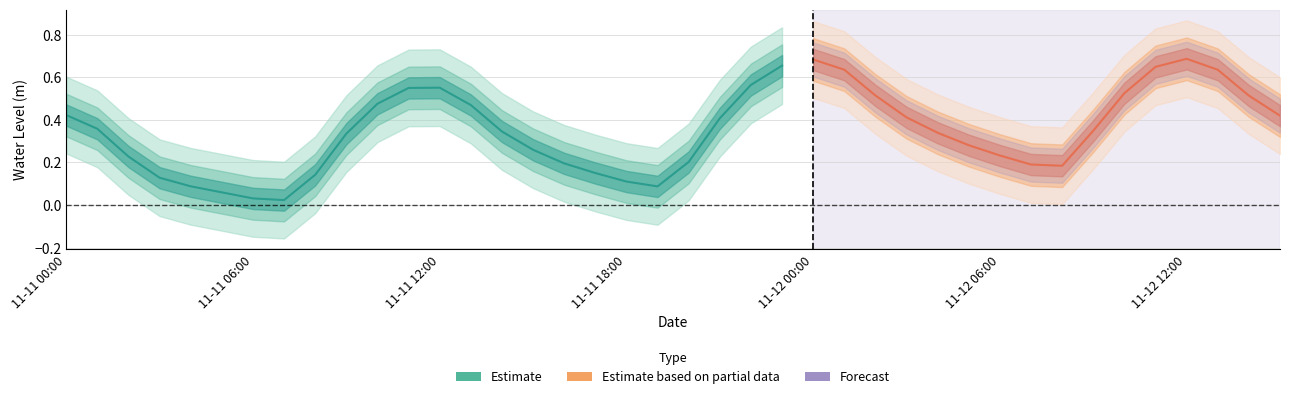

How many lines are shown in the chart?

1